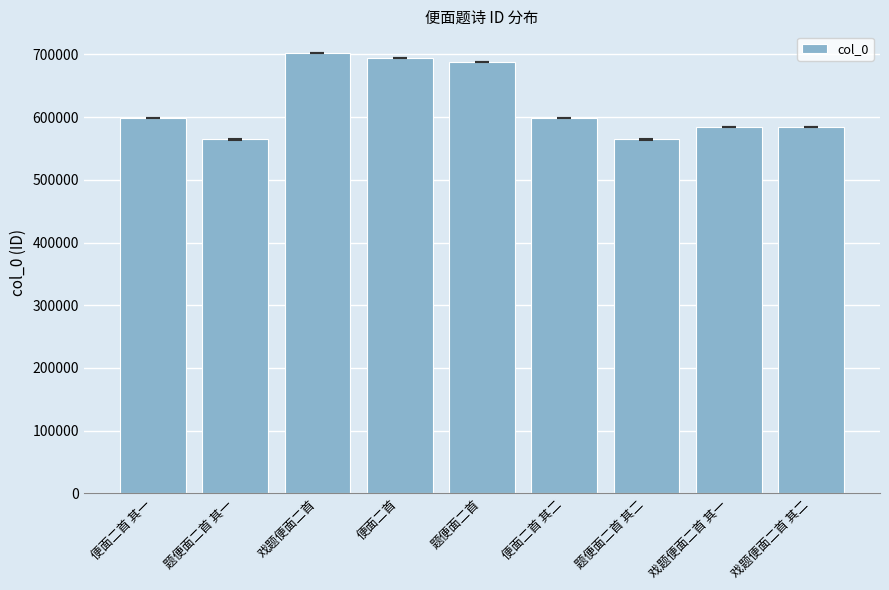

Read the value at 便面二首 其一.

598121.5